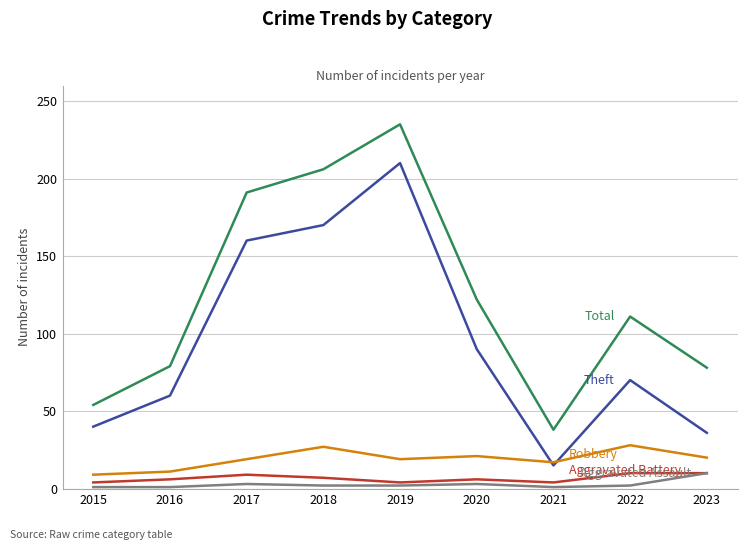

At which category is the sum across all series the highest?

2019